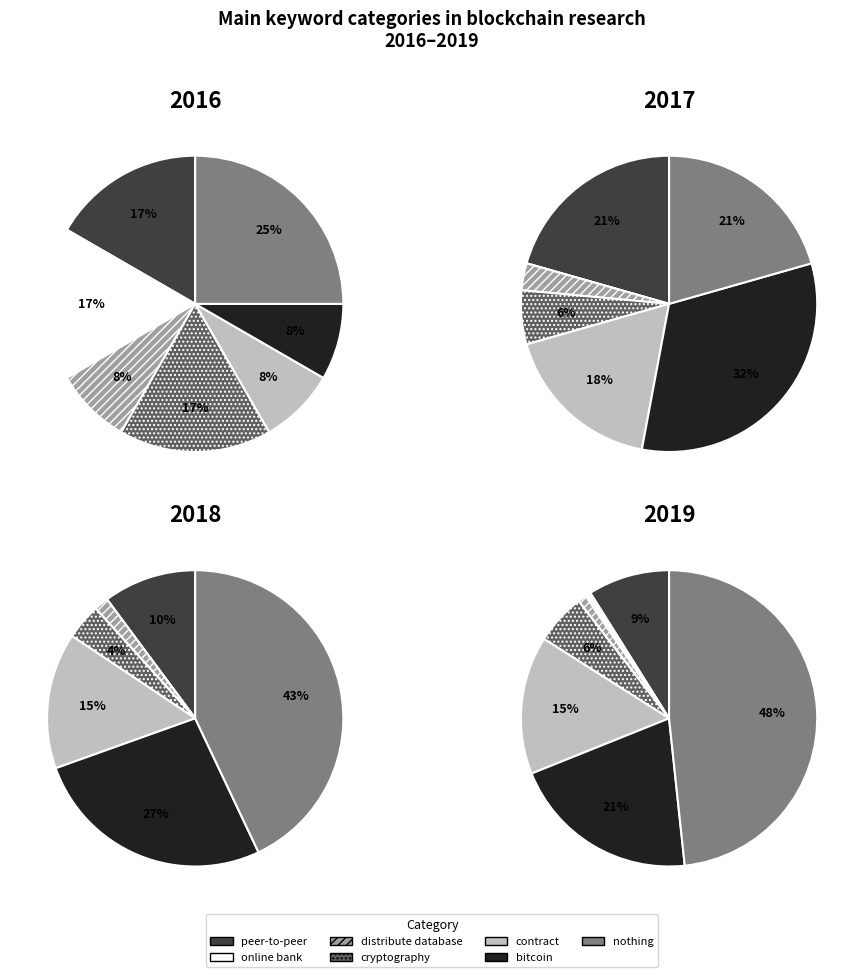

To the nearest percent, what is the combined percentage of contract and cryptography?

19%